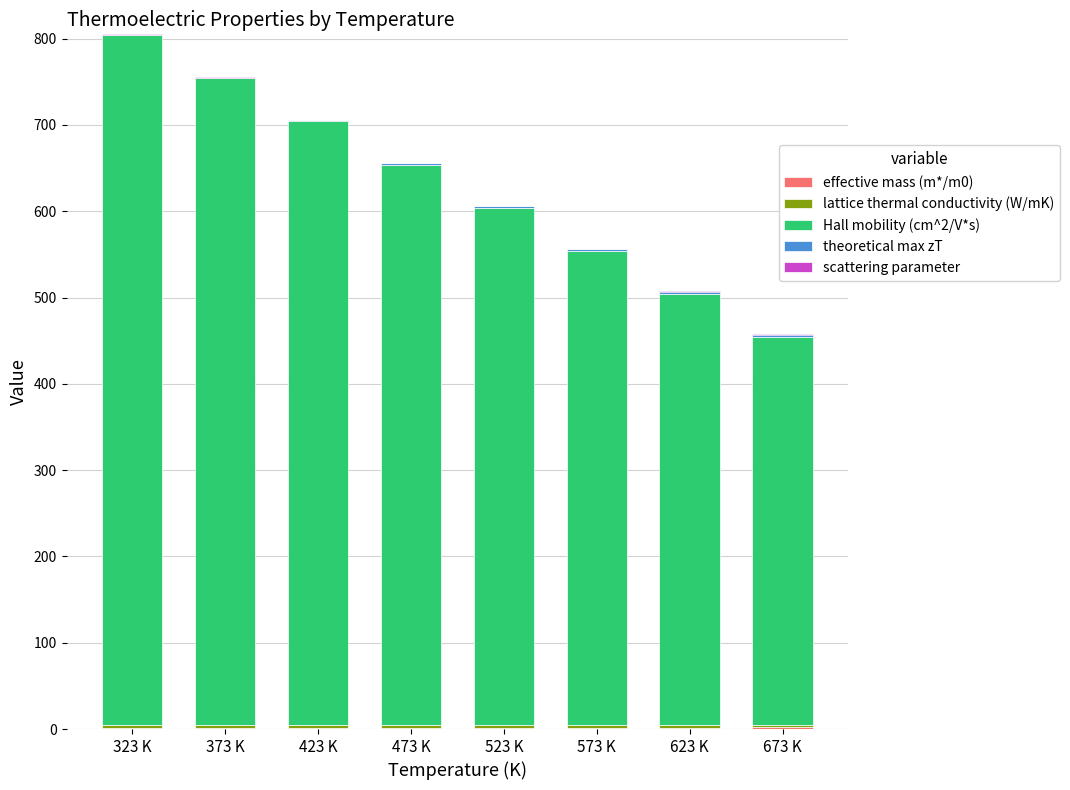

How many bars are there in total?

40